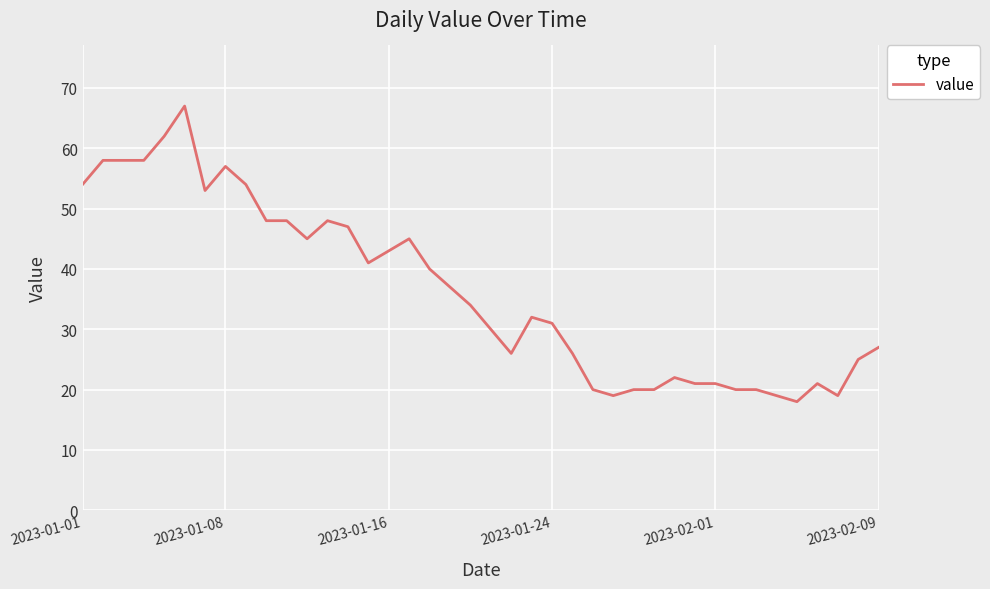

Does the chart have visible grid lines?

Yes